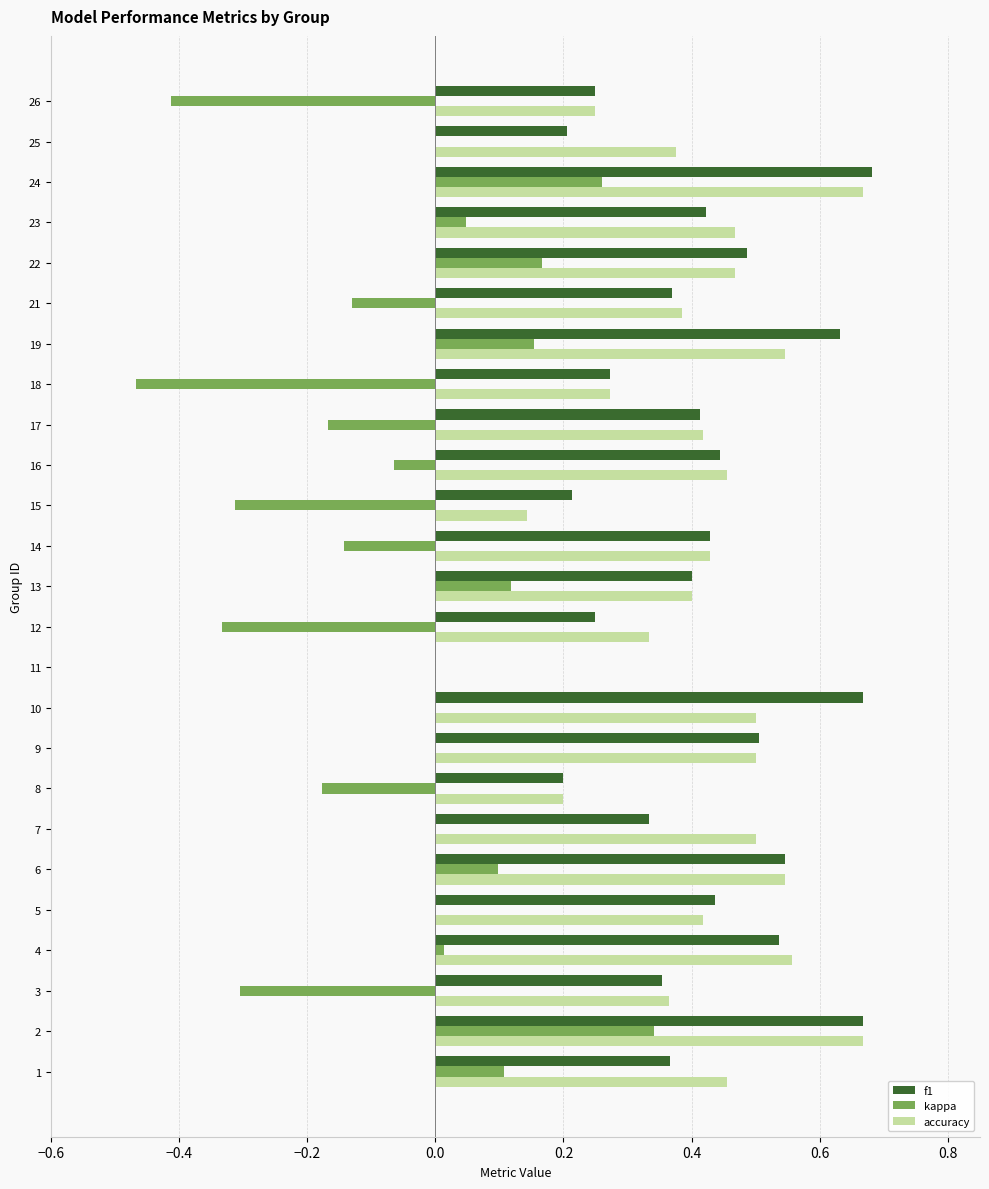

What is the sum of all accuracy values?

10.3